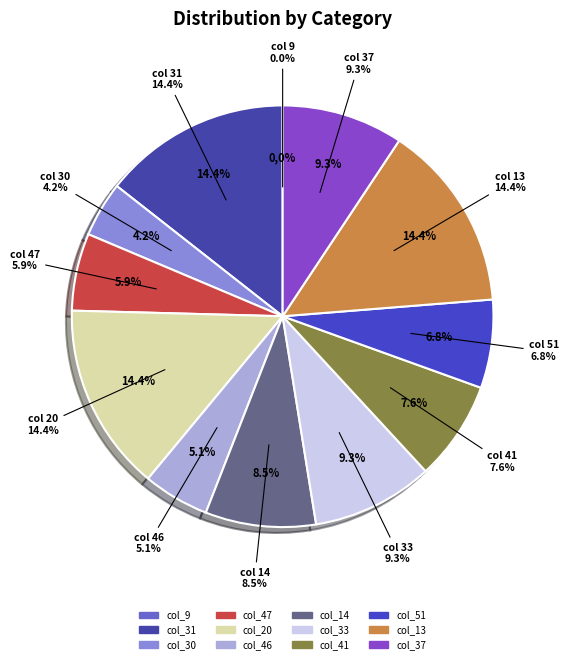

What percentage is the 14 slice, to the nearest percent?

8%